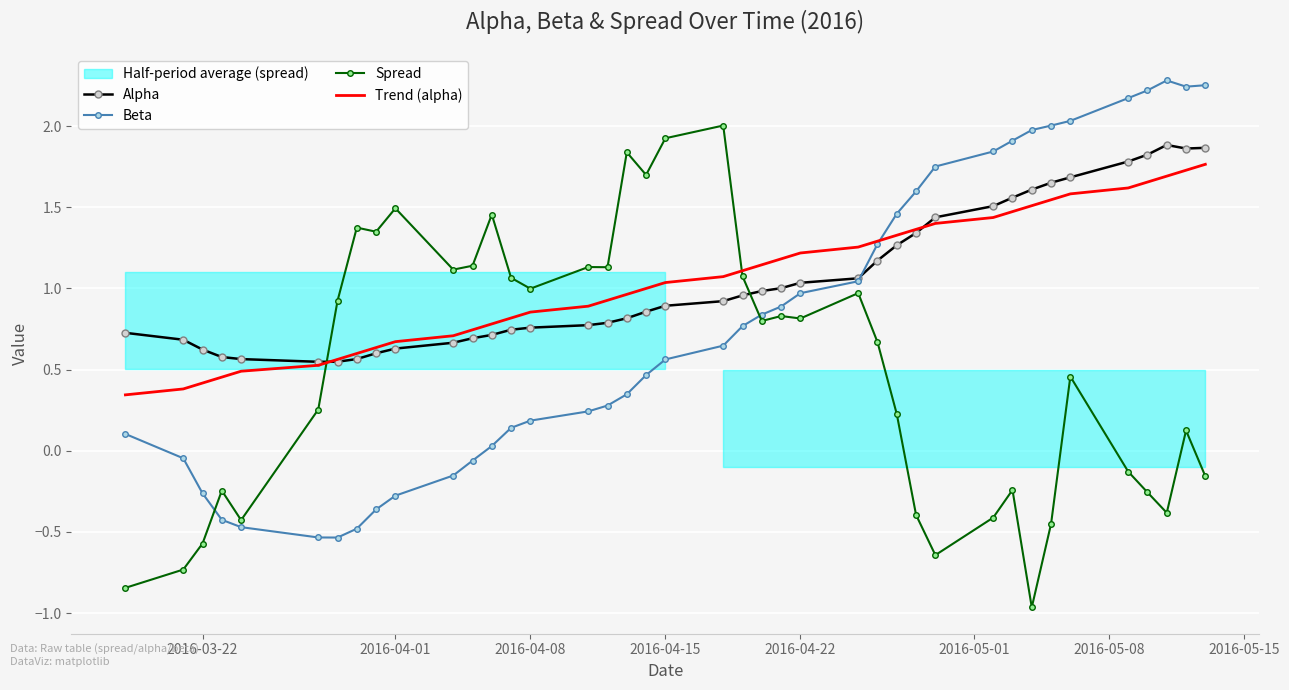

True or false: Spread and Alpha intersect in this chart.

True